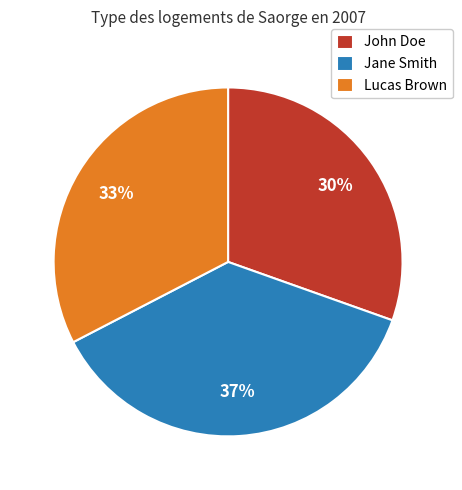

What percentage is the John Doe slice, to the nearest percent?

30%